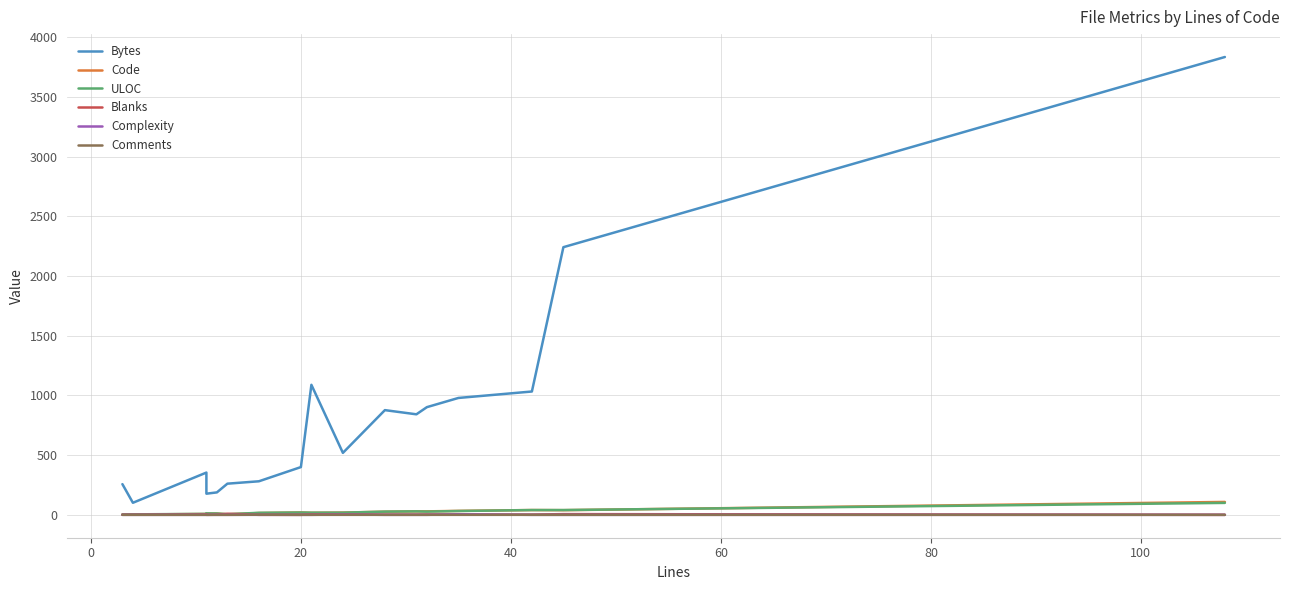

True or false: Code has a value of 7 at 20.

True